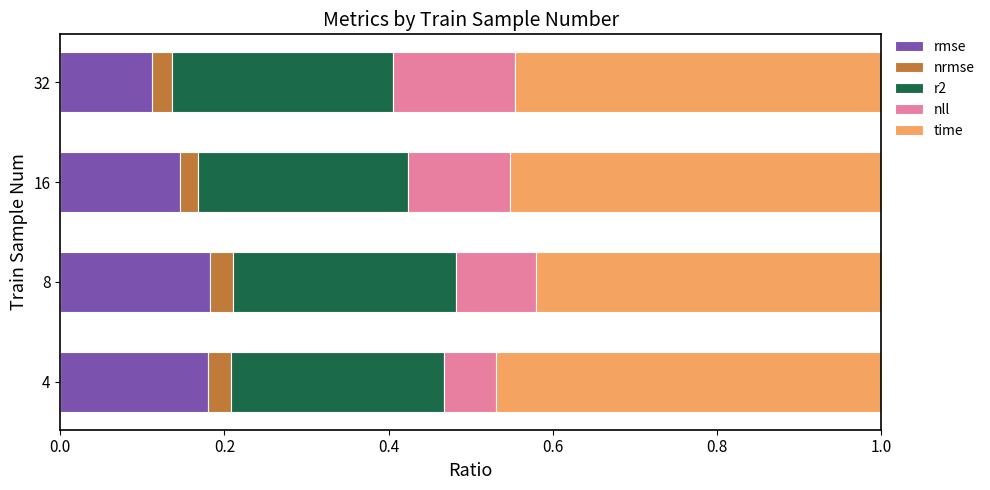

Is it true that rmse equals 0.2 at 16?

False